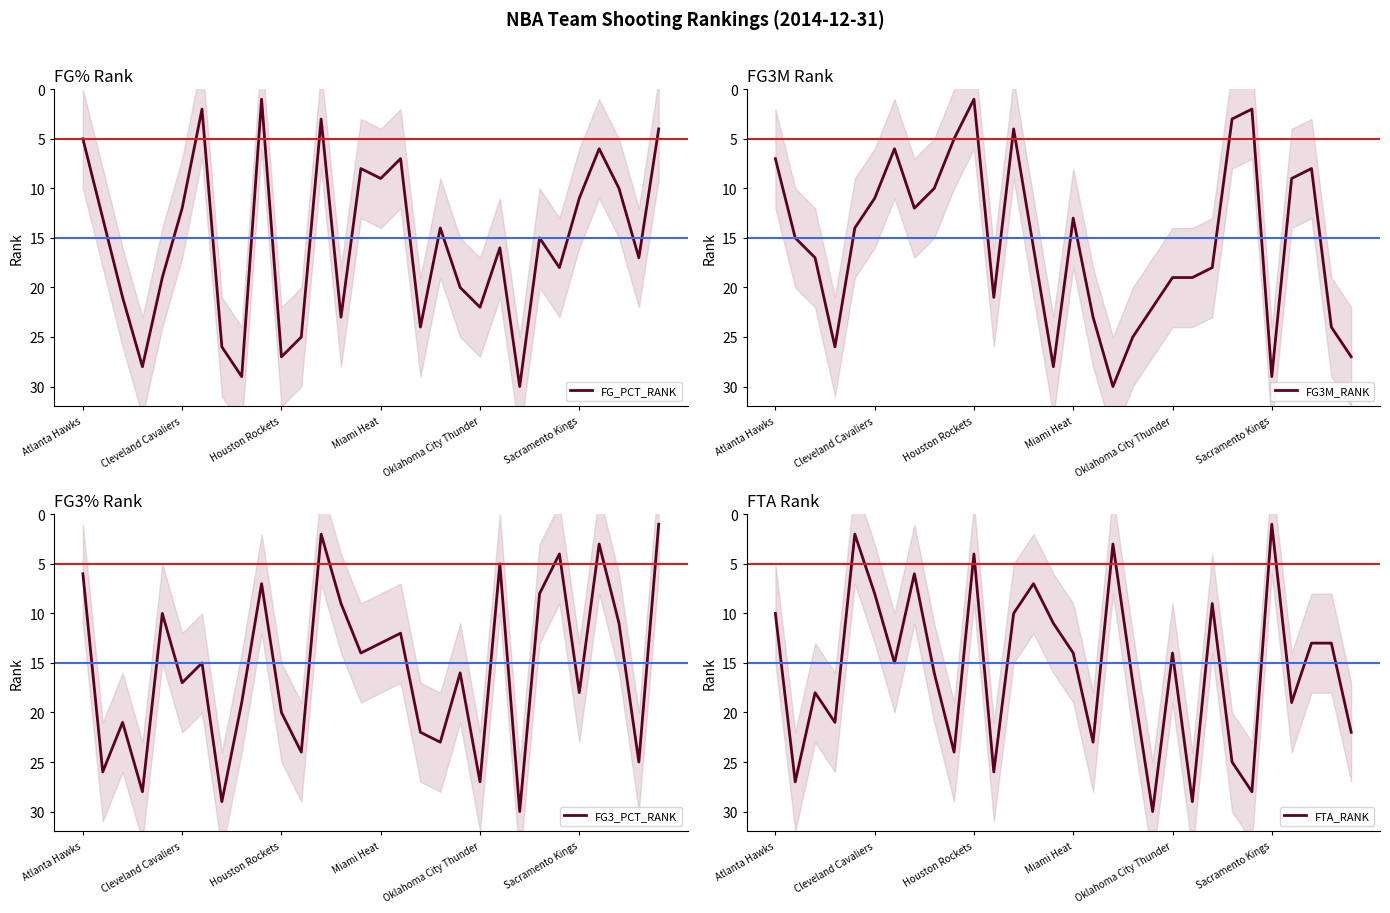

What is the label of the 12th point from the left?

11